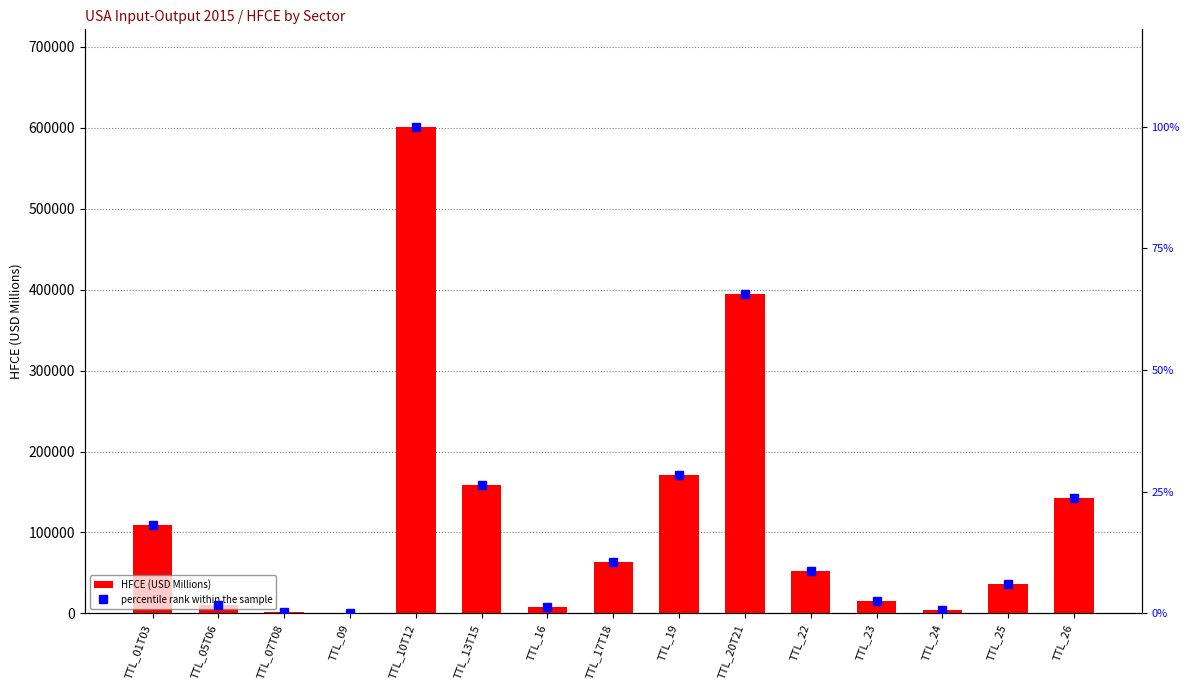

Which series has the largest range (max minus min)?

HFCE (USD Millions)